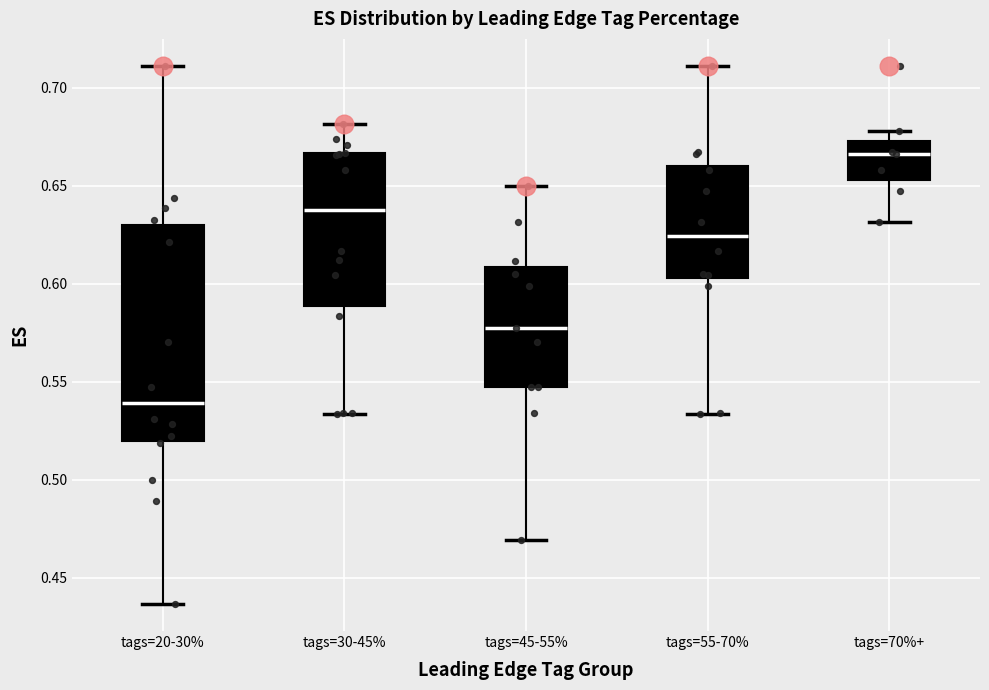

Which box is the tallest, from its lower edge to its upper edge?

tags=20-30%